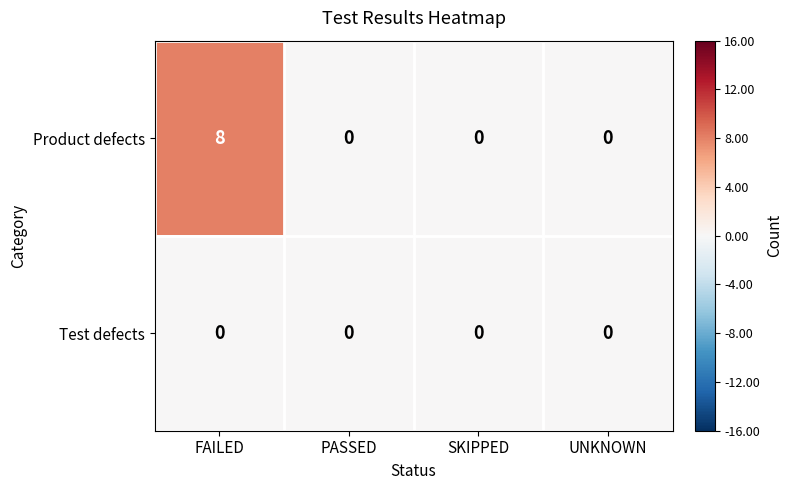

Between FAILED and SKIPPED, which series saw the biggest shift?

Product defects